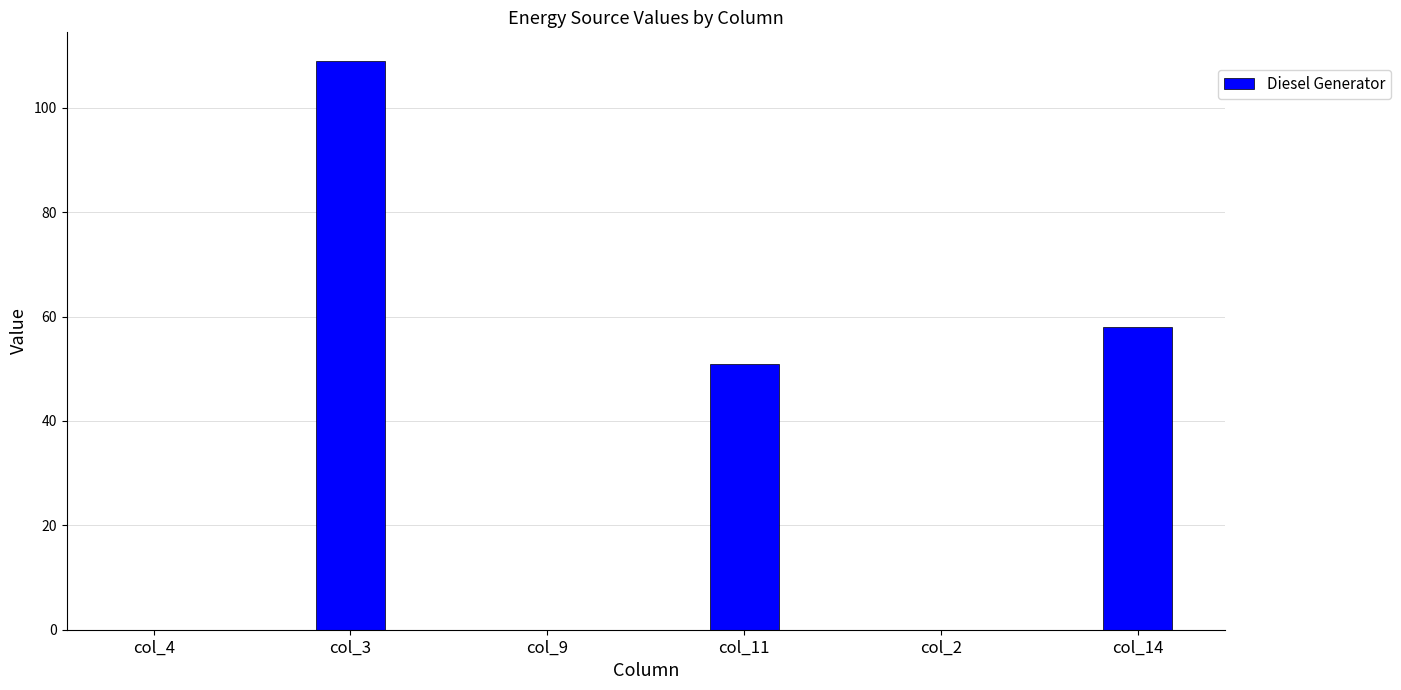

What is the sum of the values at col_11 and col_14?

109